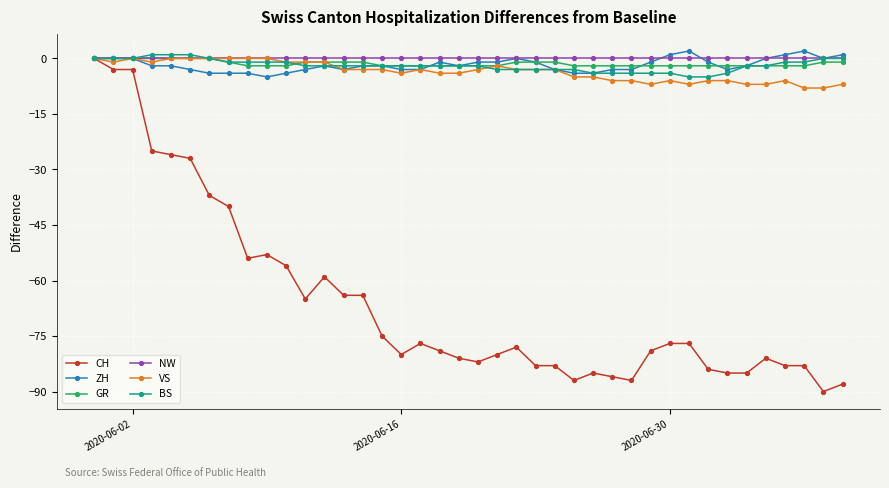

Which series has the largest range (max minus min)?

CH